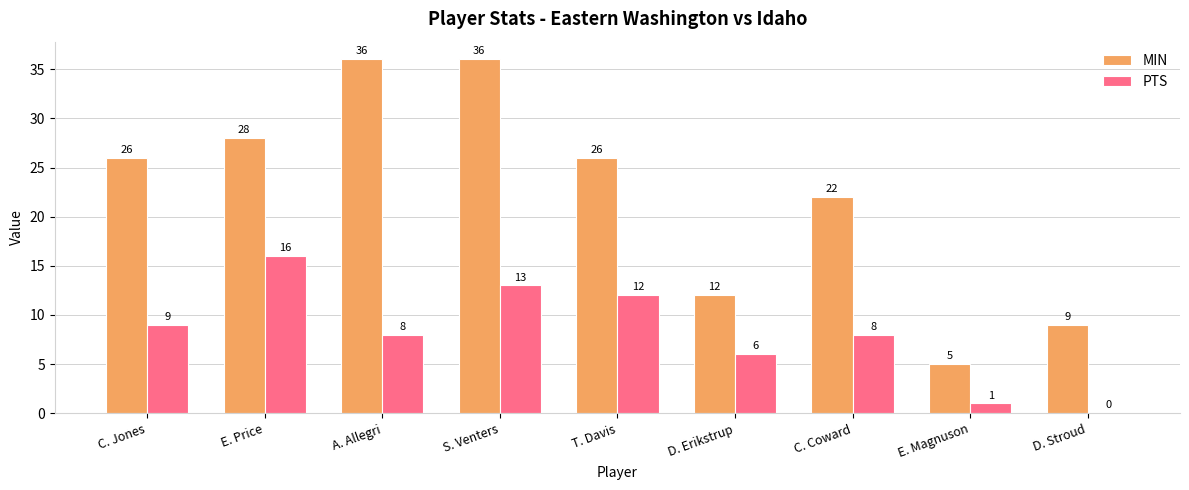

How many positive values does the PTS series have?

8